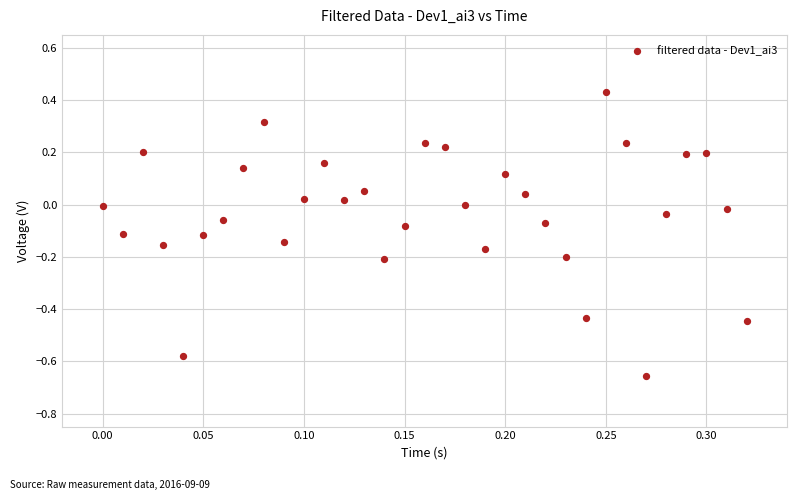

What is the range of Y values (max minus min)?

1.1